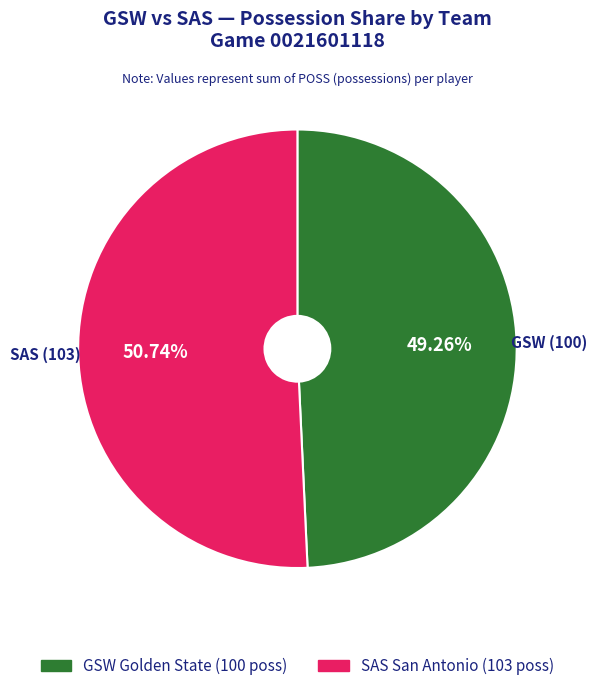

Does any single category account for the majority?

Yes